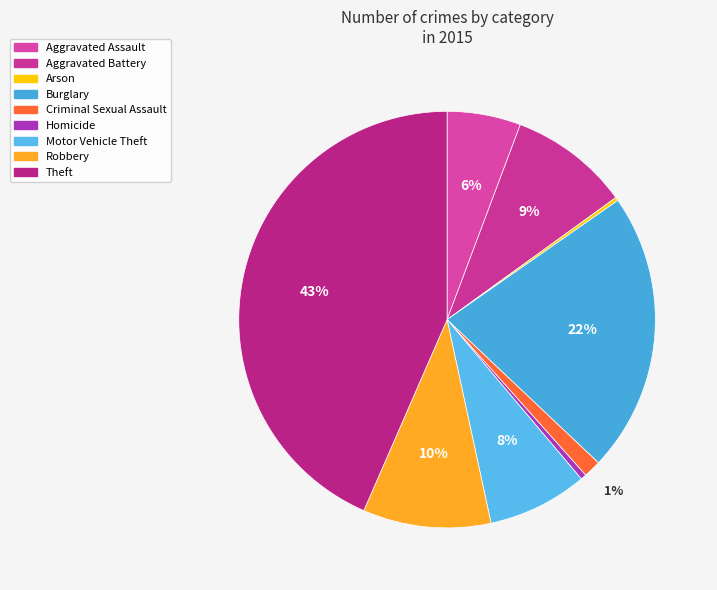

True or false: Robbery accounts for 10% of the total.

True